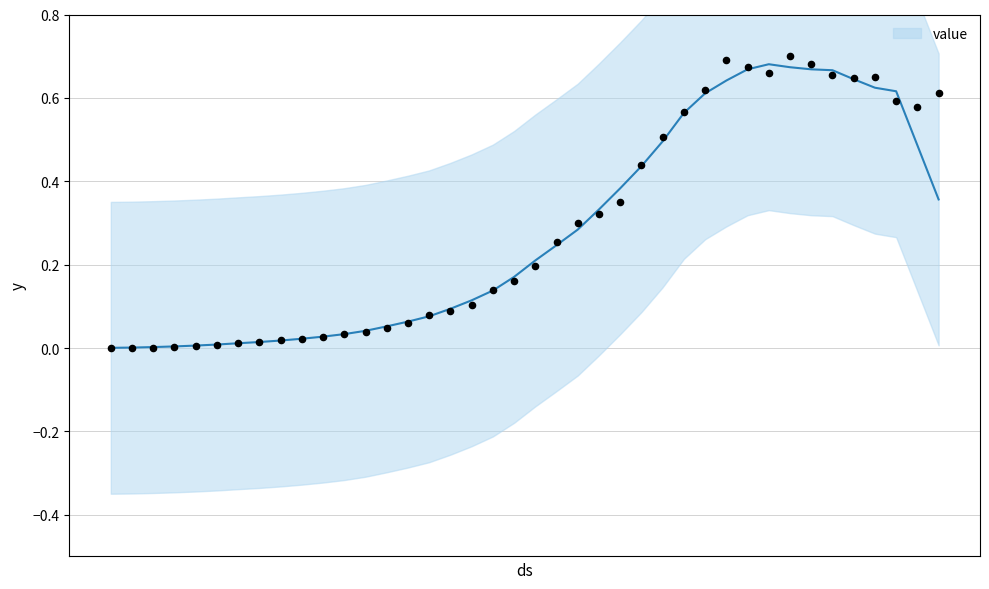

Between 2020-03-20 and 2020-02-28, which is larger?

2020-03-20